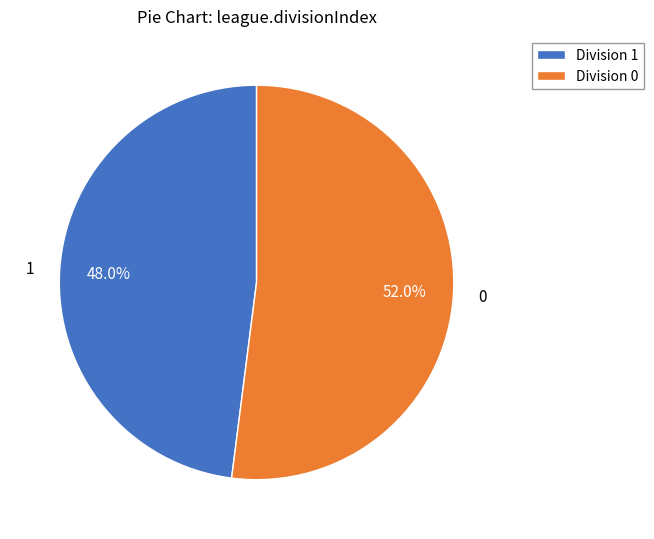

What is the smallest slice in the pie chart?

Division 1